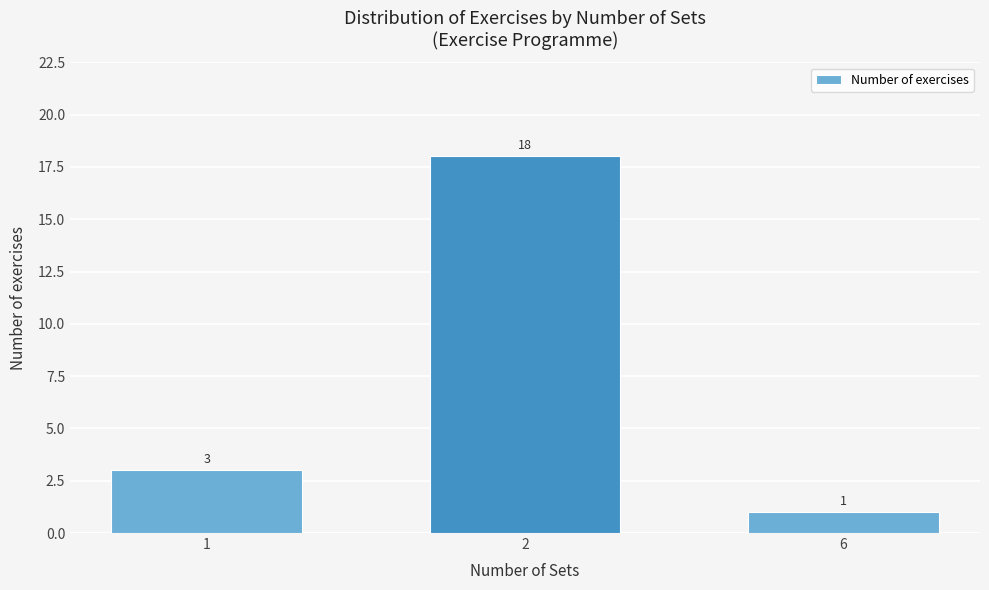

Reading right to left, what are all the values shown in this chart?

1	18	3